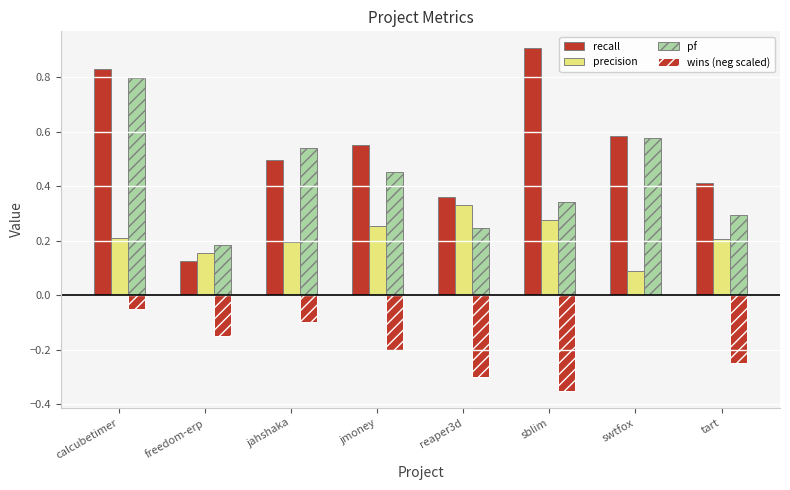

Are the bars horizontal?

No